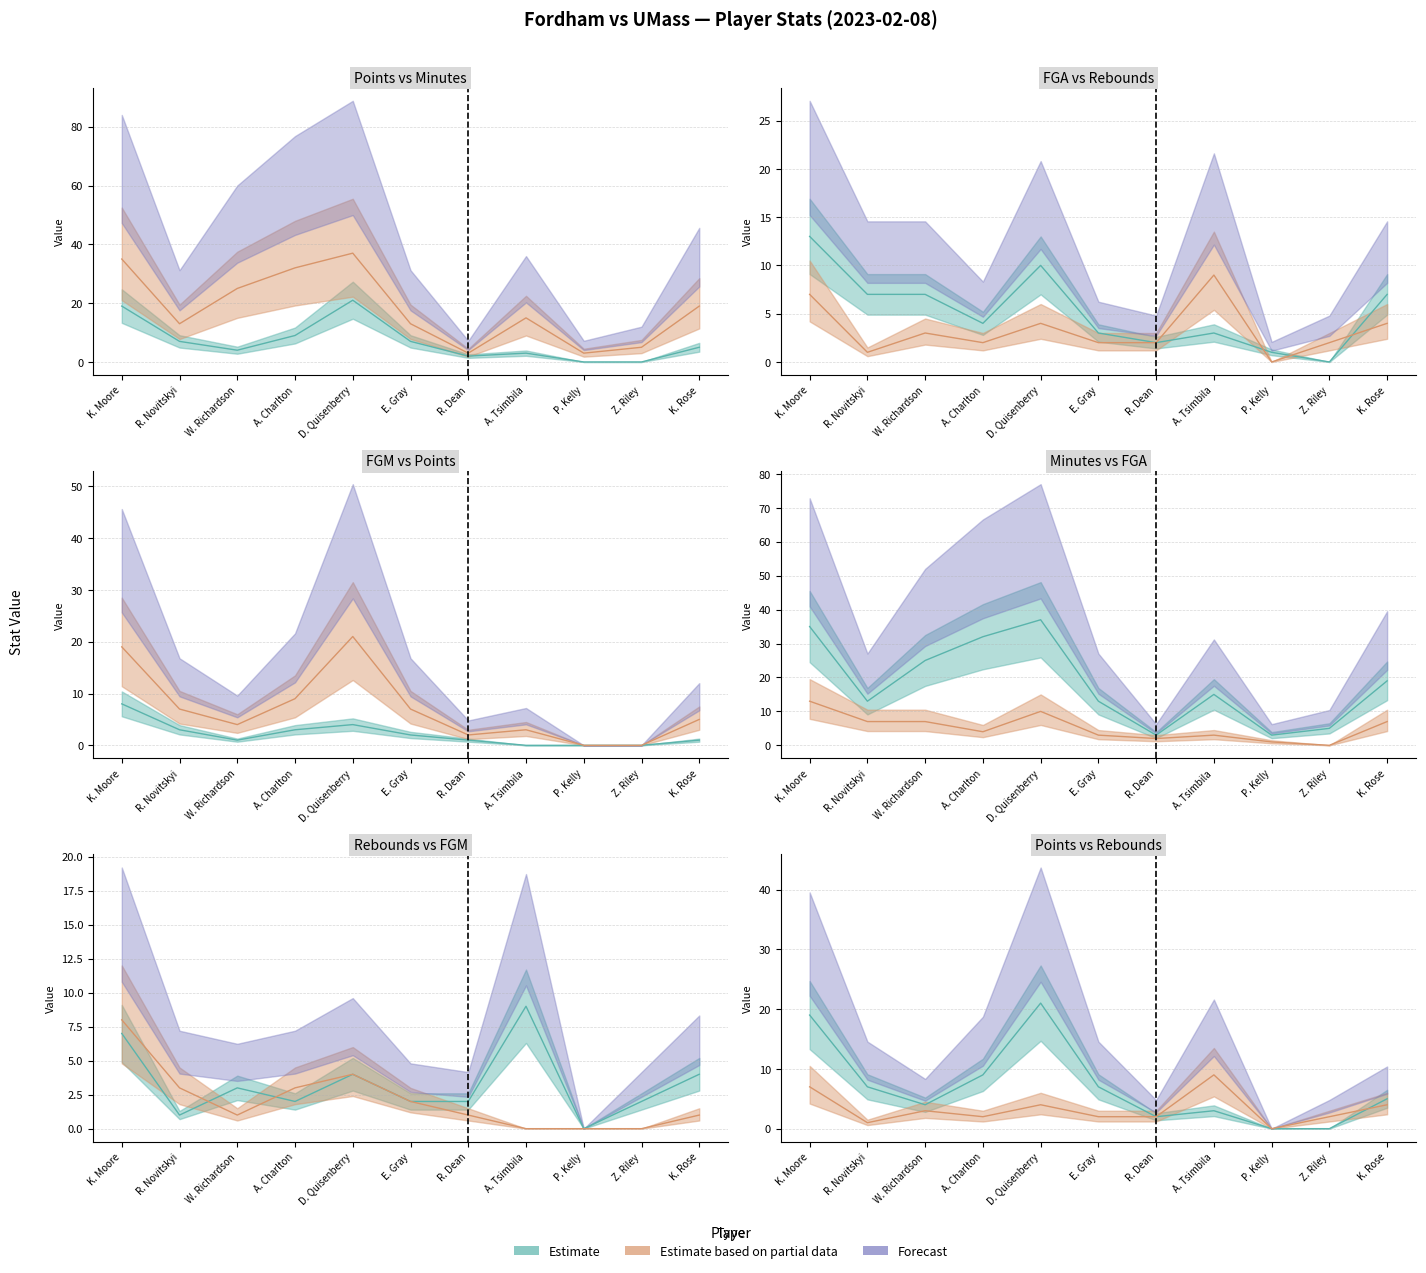

Which category has the lowest value across all series?

P. Kelly